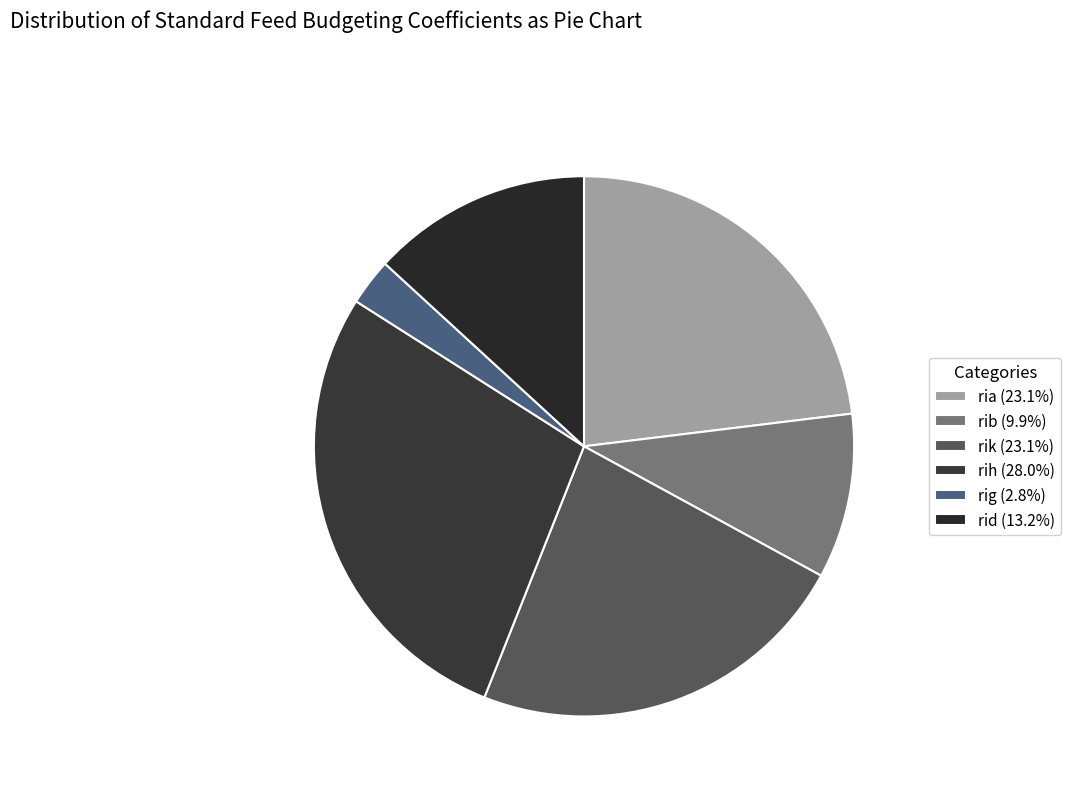

True or false: rig accounts for 3% of the total.

True